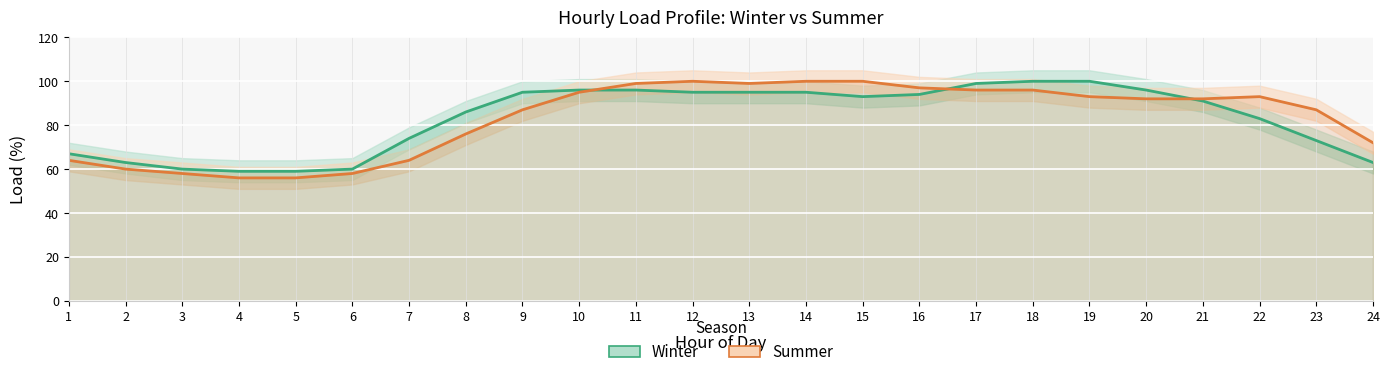

The Summer series shows 52 at 23. True or false?

False